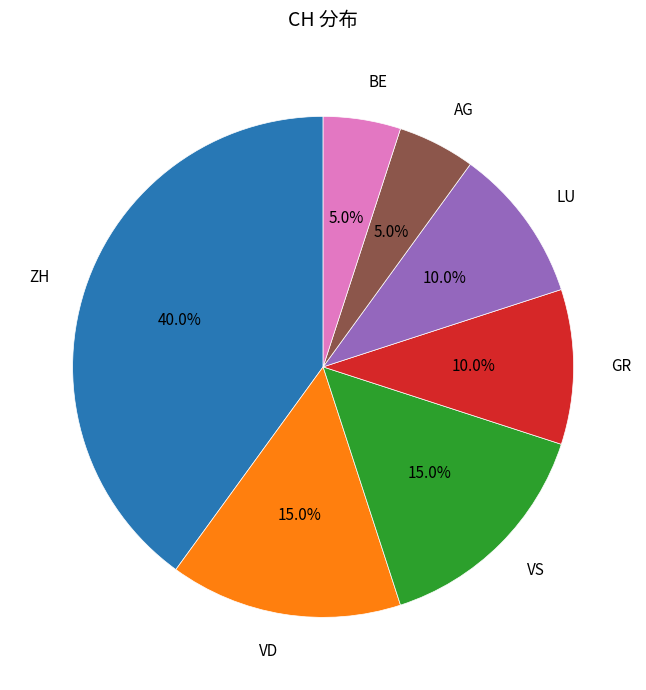

To the nearest percent, what is the difference between the largest and smallest slice percentages?

35%